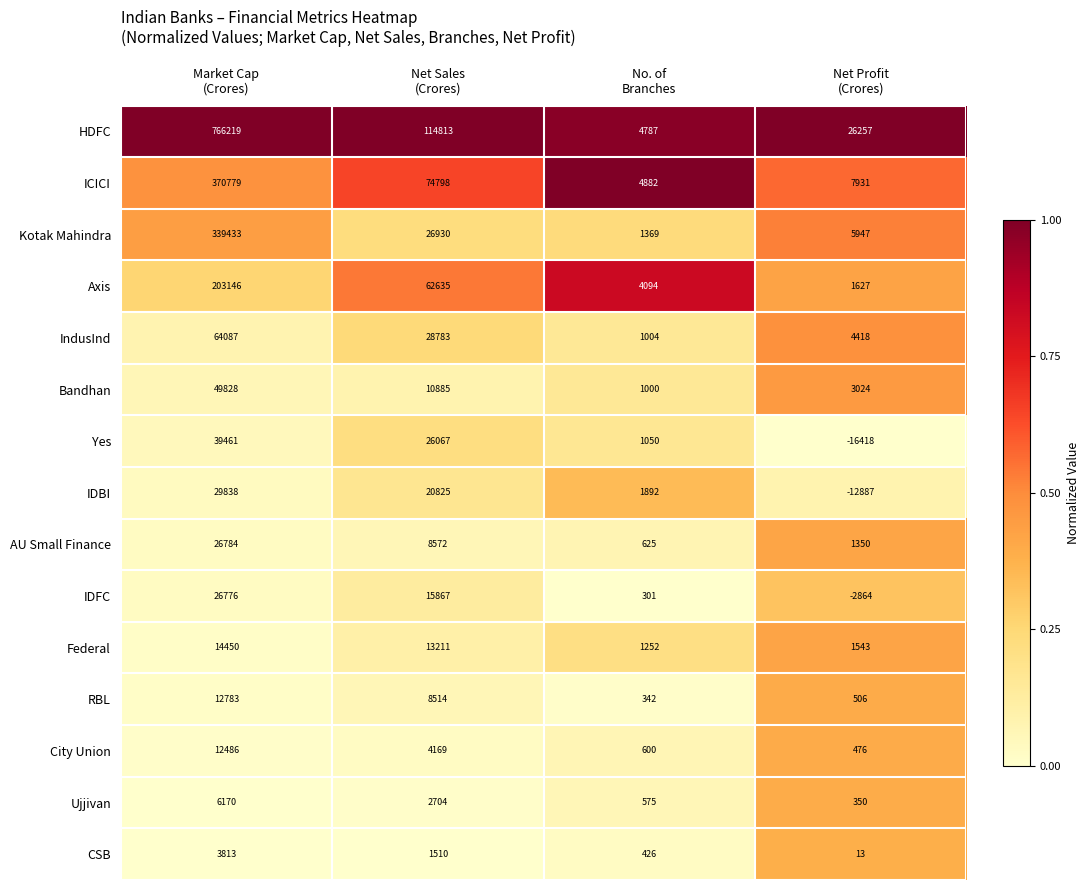

What is the average value of the Yes series?

12540